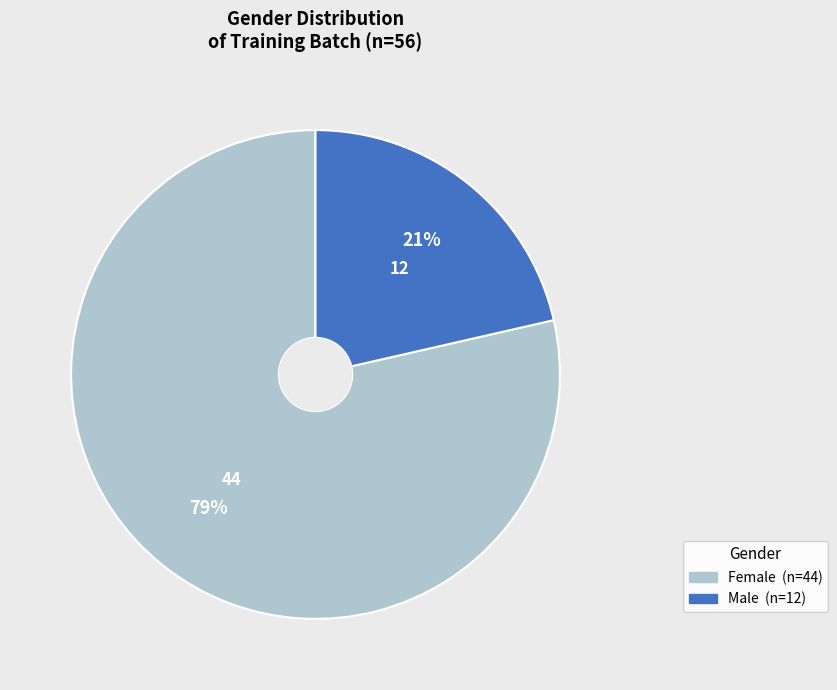

What percentage is the Female slice, to the nearest percent?

79%